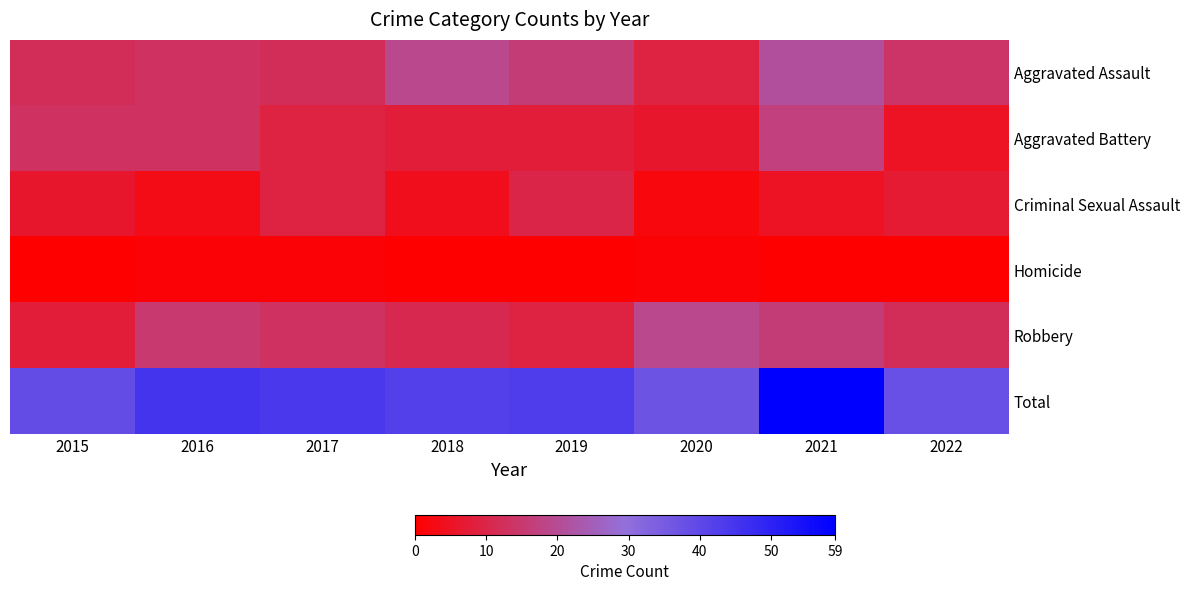

At 2016, list the series in order from largest to smallest.

Total, Robbery, Aggravated Assault, Aggravated Battery, Criminal Sexual Assault, Homicide